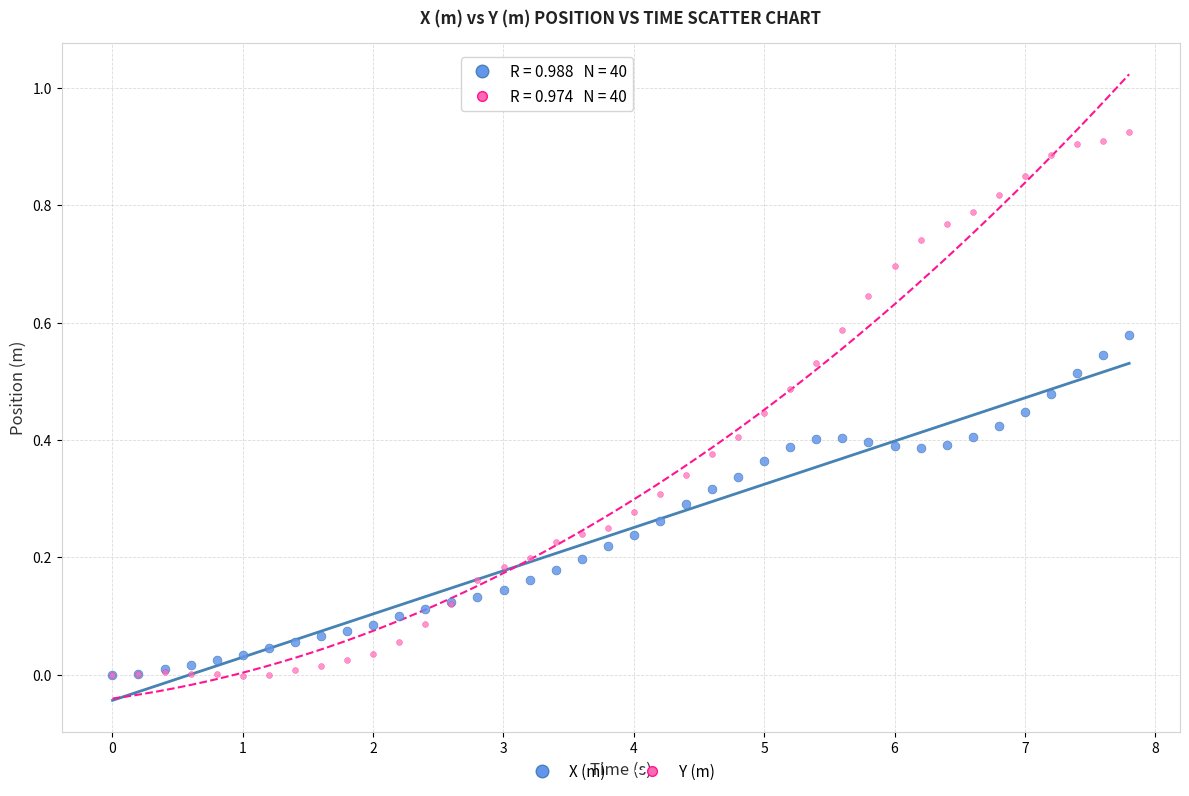

Which series contains the highest Y value?

Y (m)